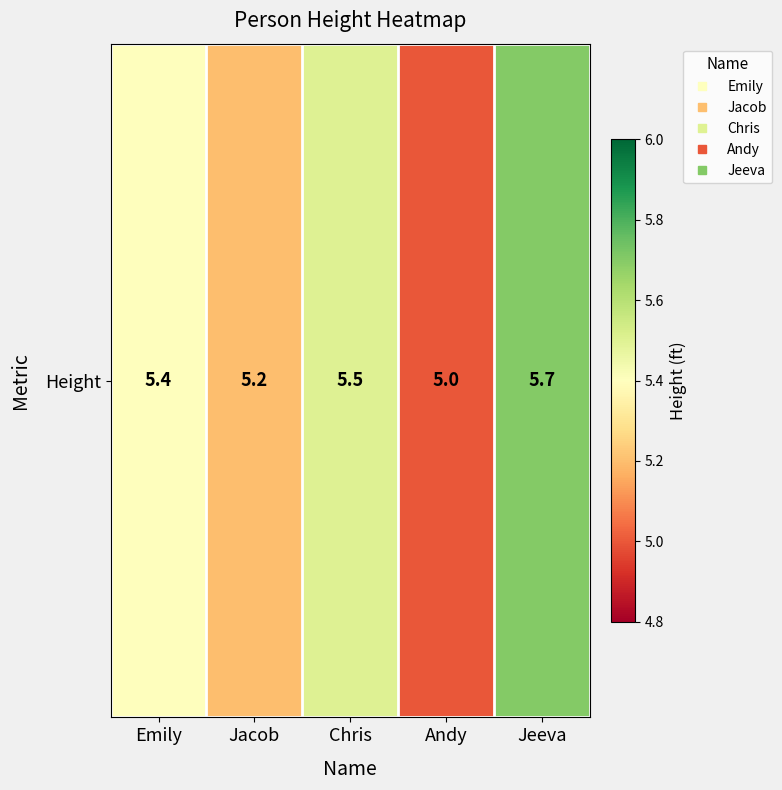

Reading left to right, transcribe all the data shown in this chart.

Emily=5.4	Jacob=5.2	Chris=5.5	Andy=5.0	Jeeva=5.7